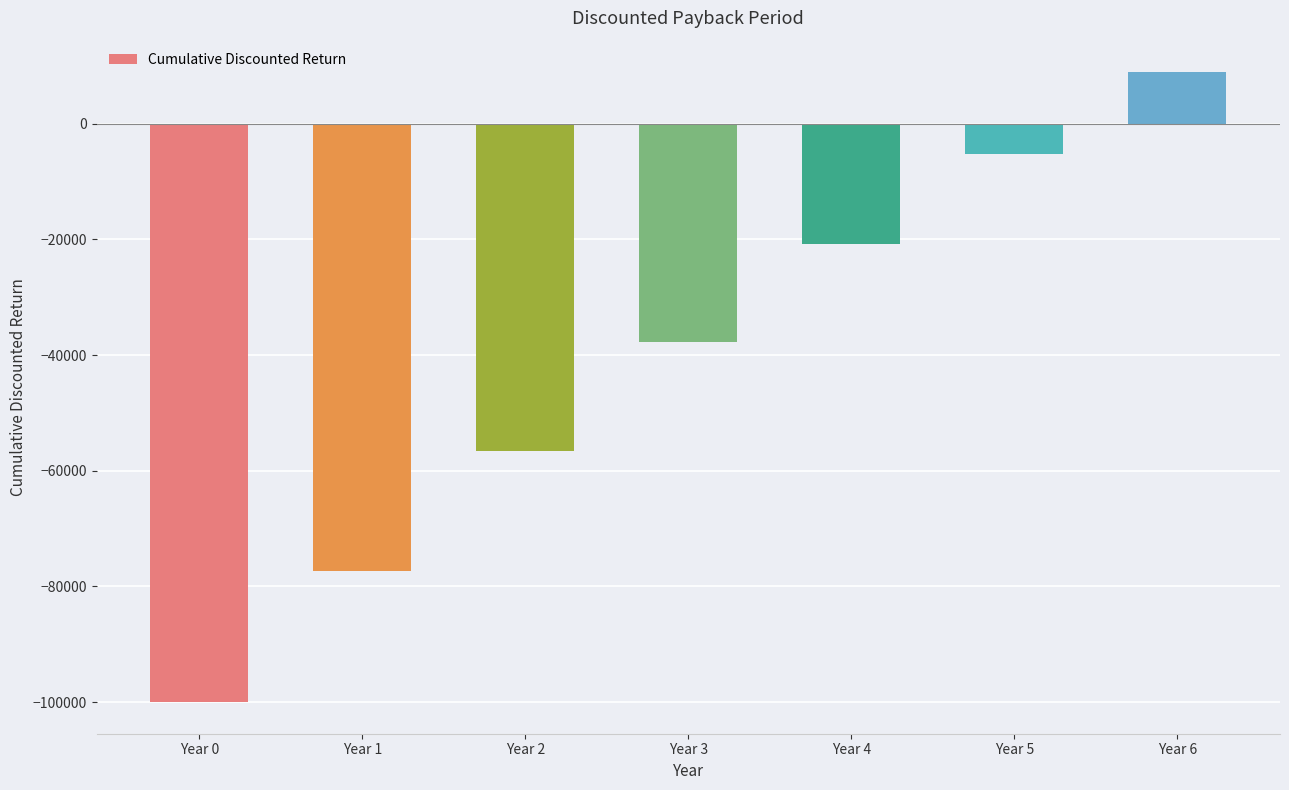

Is it true that the value at Year 0 is -100000.0?

True